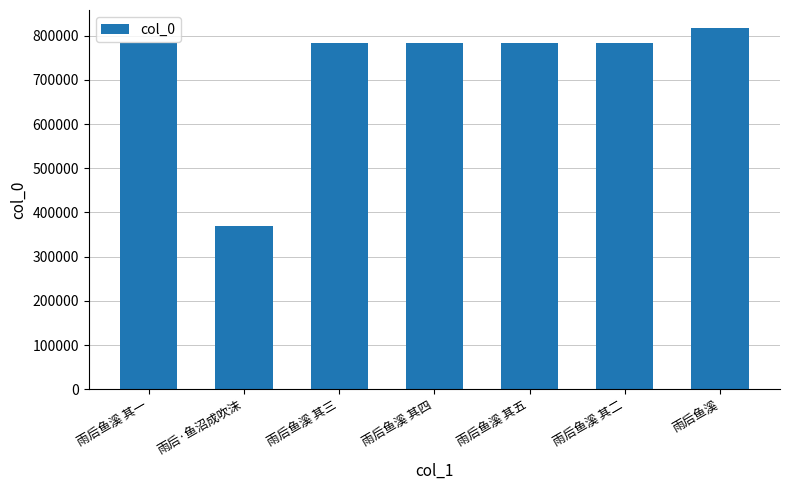

Read the value at 雨后鱼溪 其五, to the nearest 10.

783000